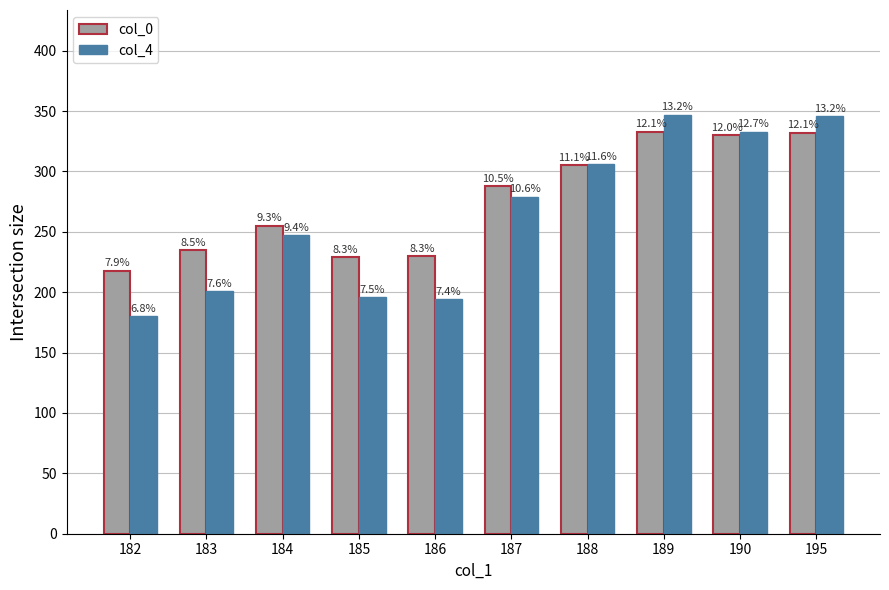

True or false: col_4 has a value of 279 at 187.

True